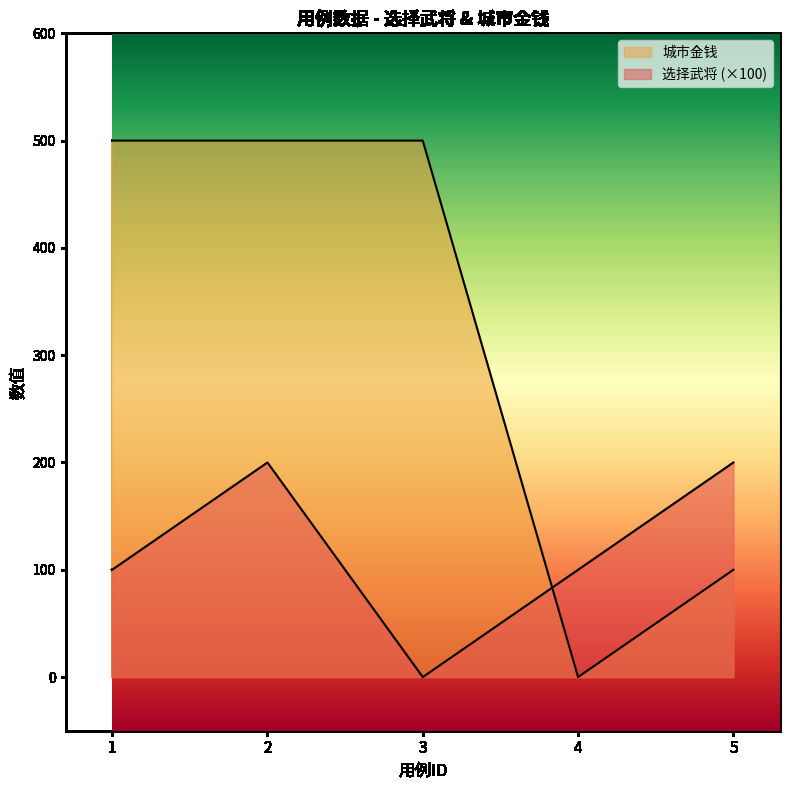

Count the 选择武将 values in the range 100 to 200.

4